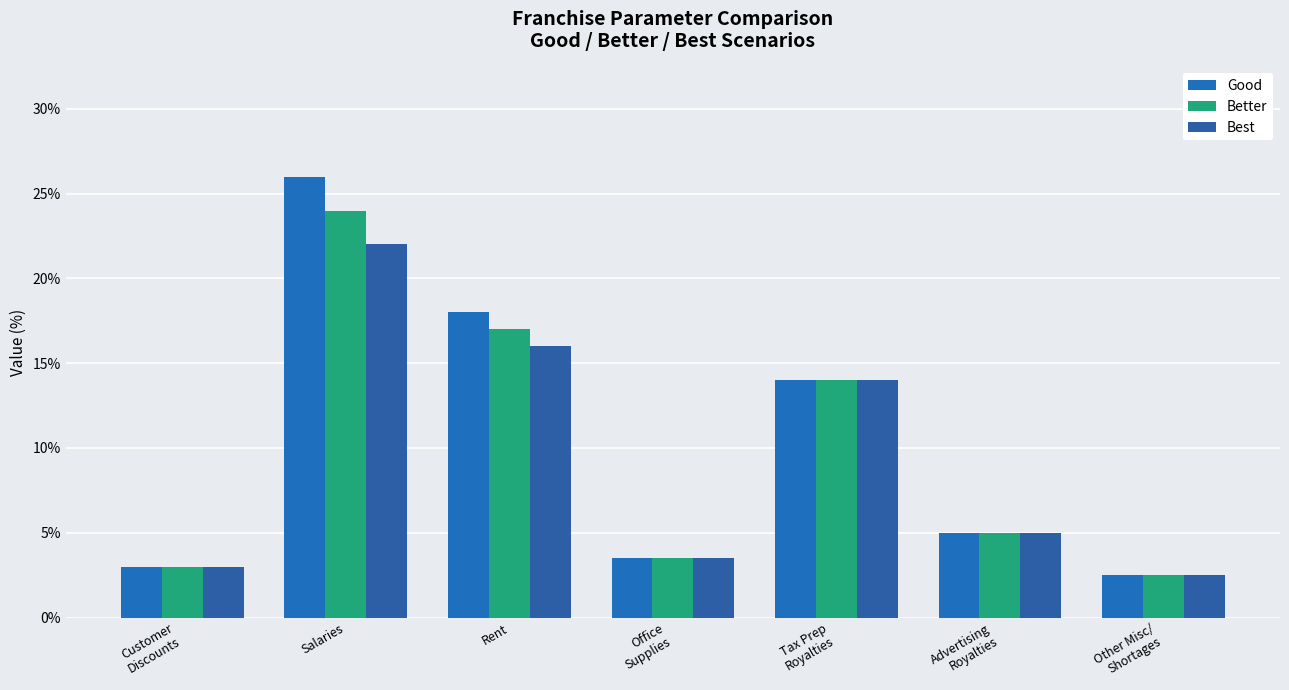

At how many categories does at least one series exceed 10?

3